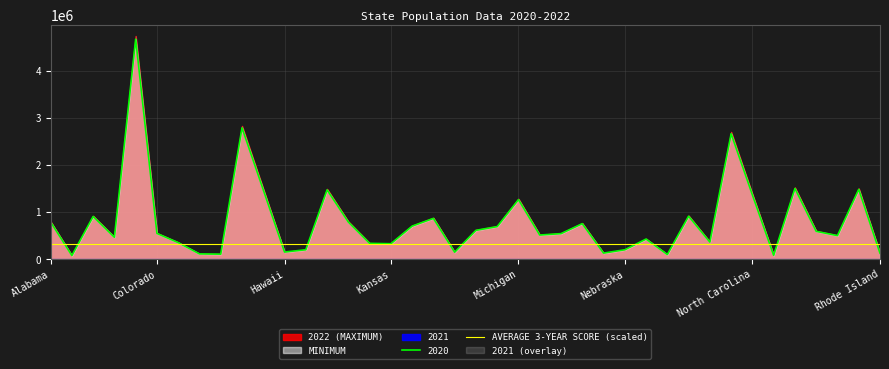

At Florida, list the series in order from smallest to largest.

AVERAGE 3-YEAR SCORE, 2020, MINIMUM, 2021, 2022, MAXIMUM